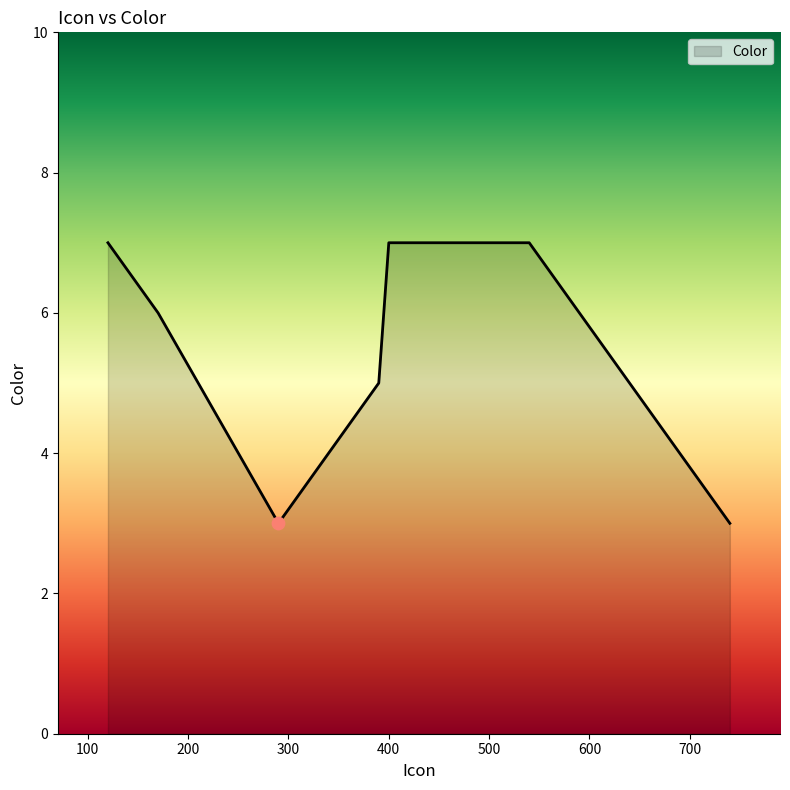

How many interior local valleys (lower than both neighbors) does the data have?

1